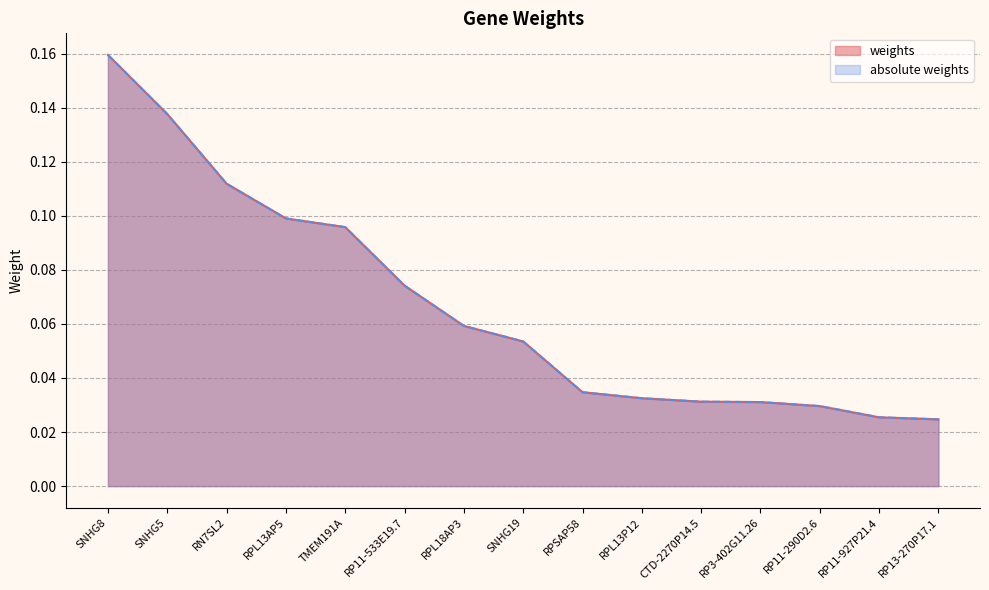

At which label does absolute weights reach its minimum?

RP13-270P17.1